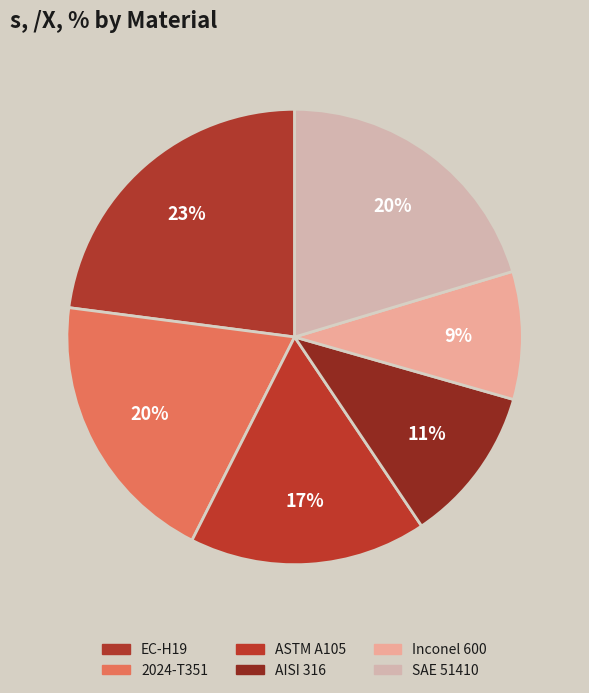

Count the number of slices in the pie.

6